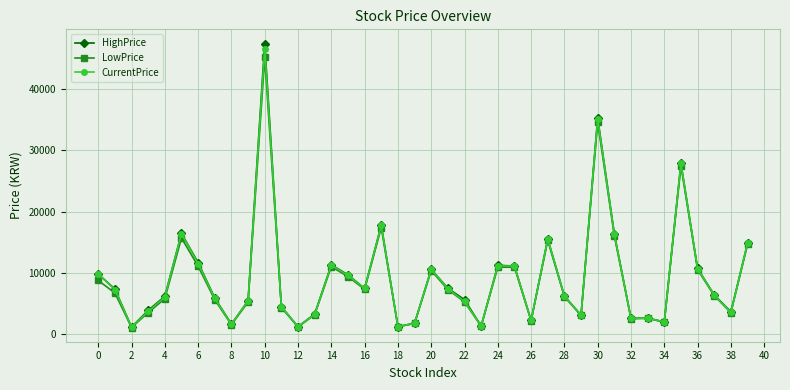

Which series has the largest range (max minus min)?

HighPrice